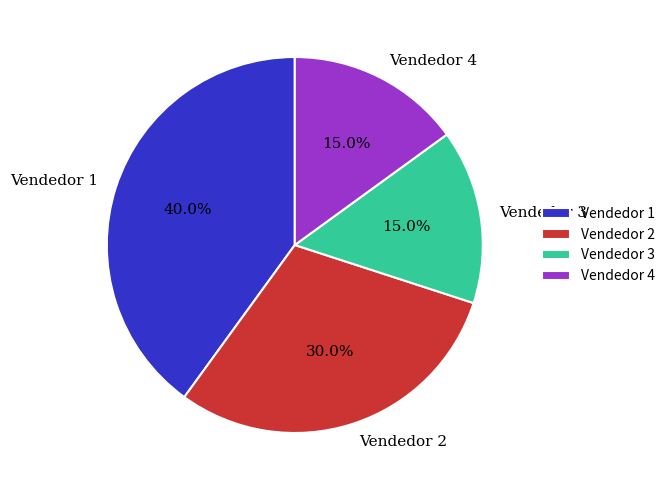

What percentage is NOT represented by Vendedor 4?

85.0%